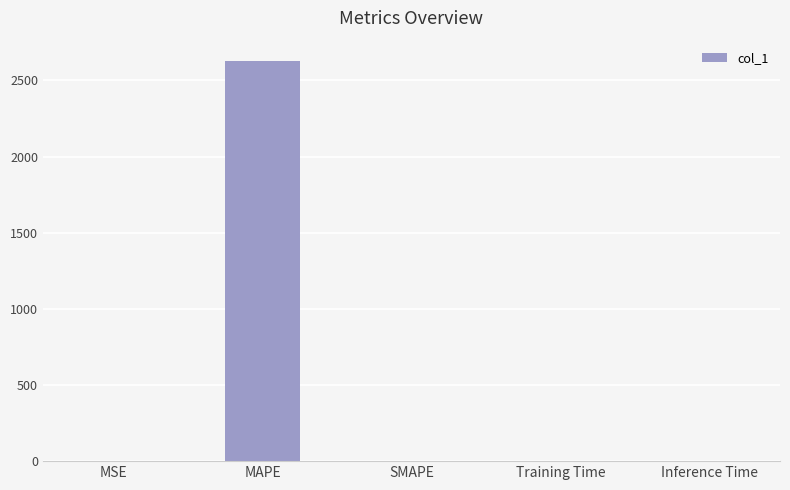

Where does the data first go above 1?

MAPE